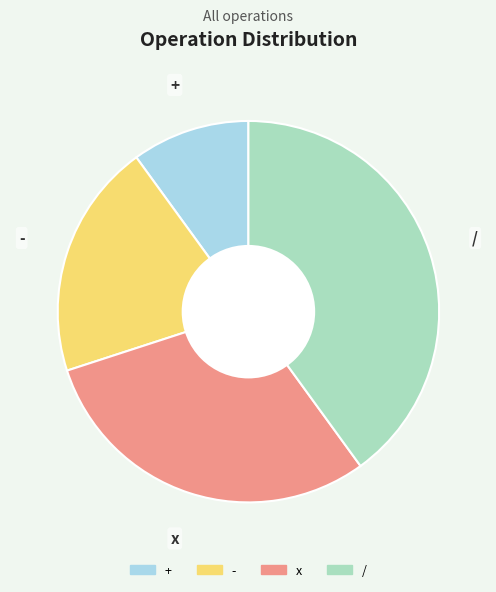

Which slice is the smallest?

+